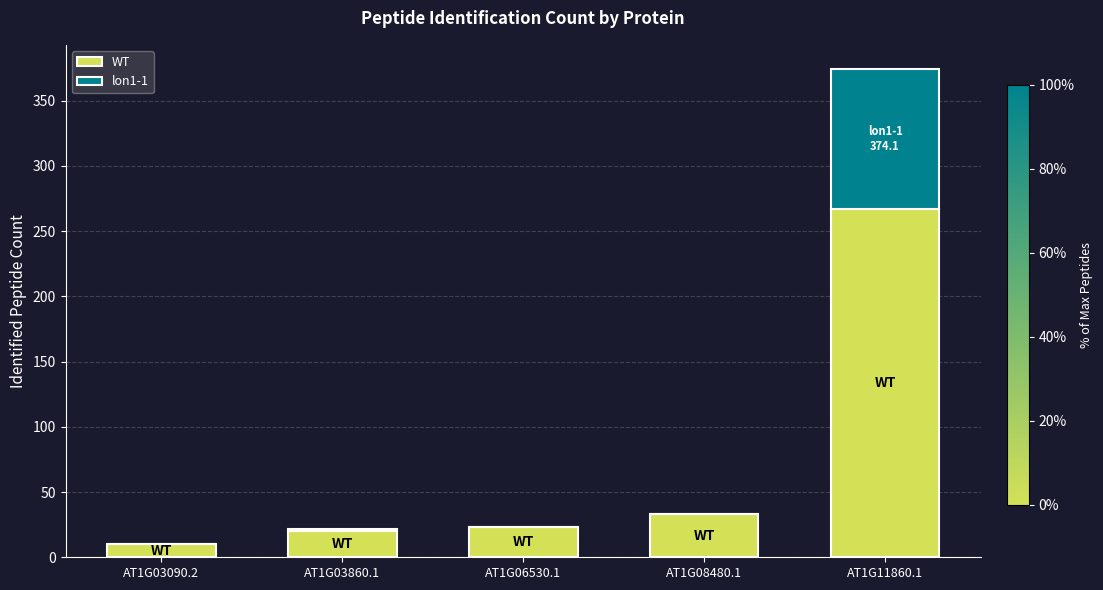

Is it true that WT equals 33.0 at AT1G08480.1?

True